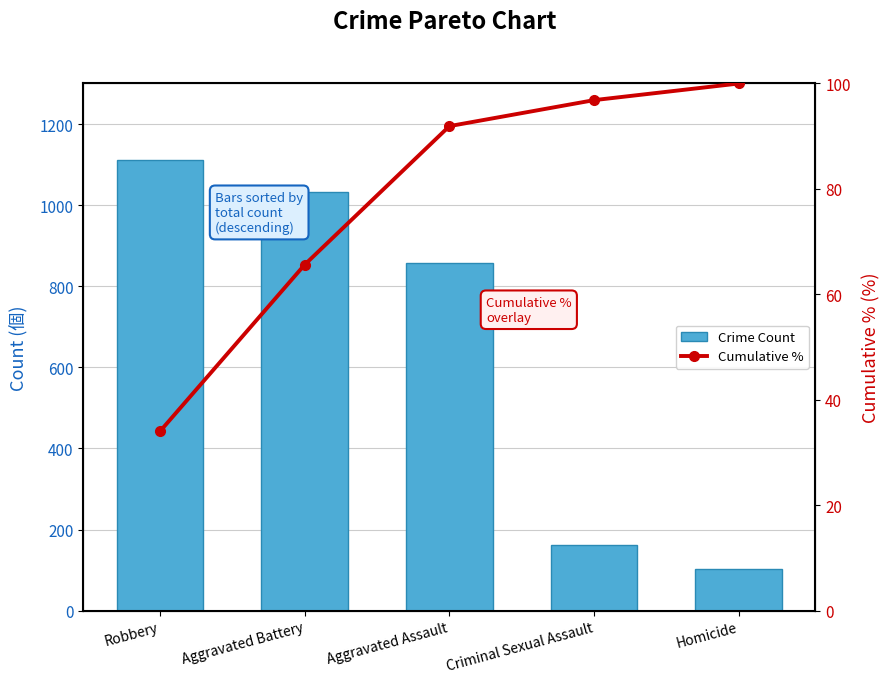

At which category does the chart reach its minimum across all series?

Robbery